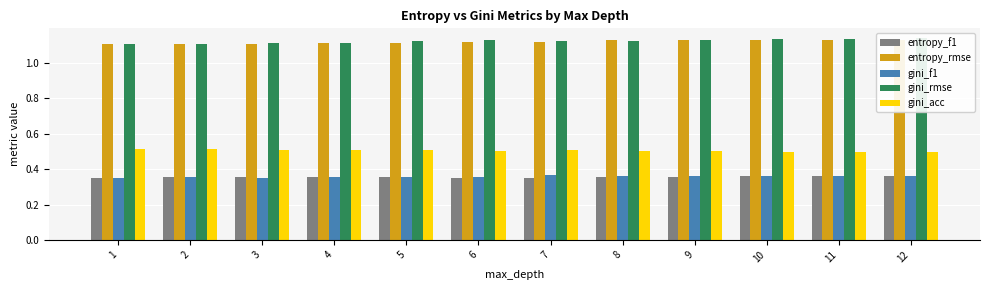

What is the greatest value displayed?

1.1